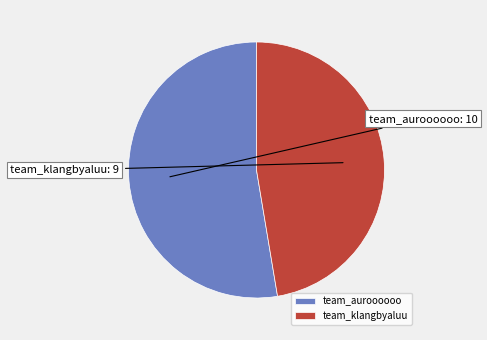

Is there a majority slice in this chart?

Yes